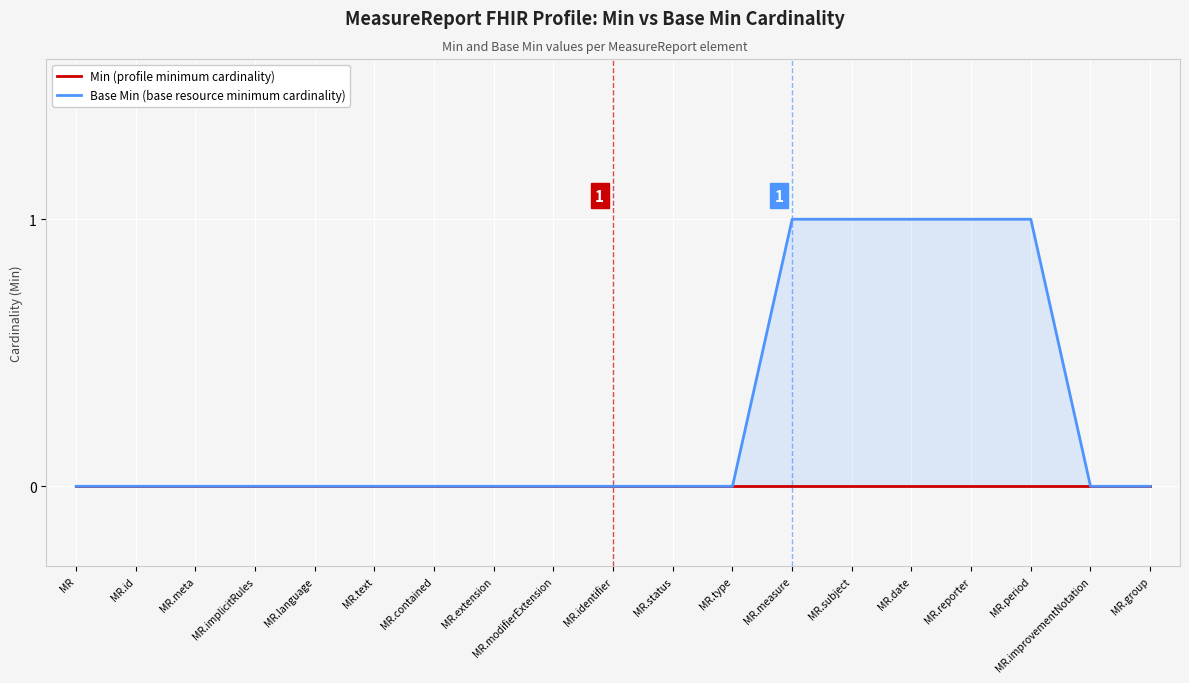

Which series has the widest spread of values?

Base Min (base resource minimum cardinality)